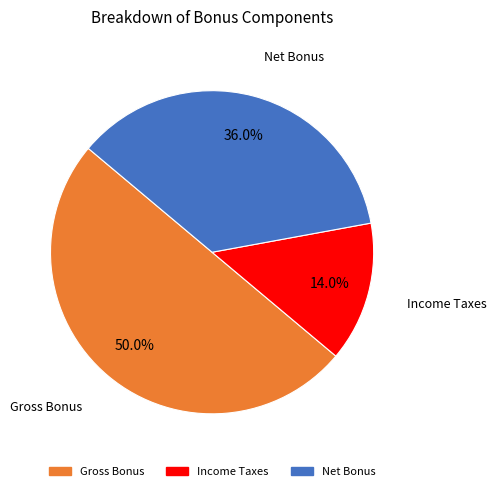

Count the number of slices in the pie.

3